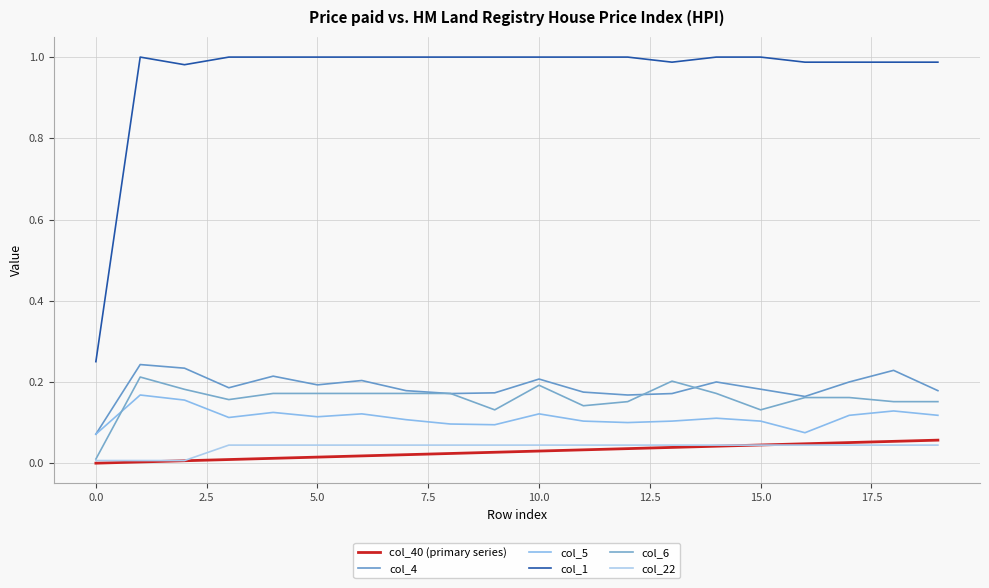

True or false: col_40 (primary series) and col_5 intersect in this chart.

False